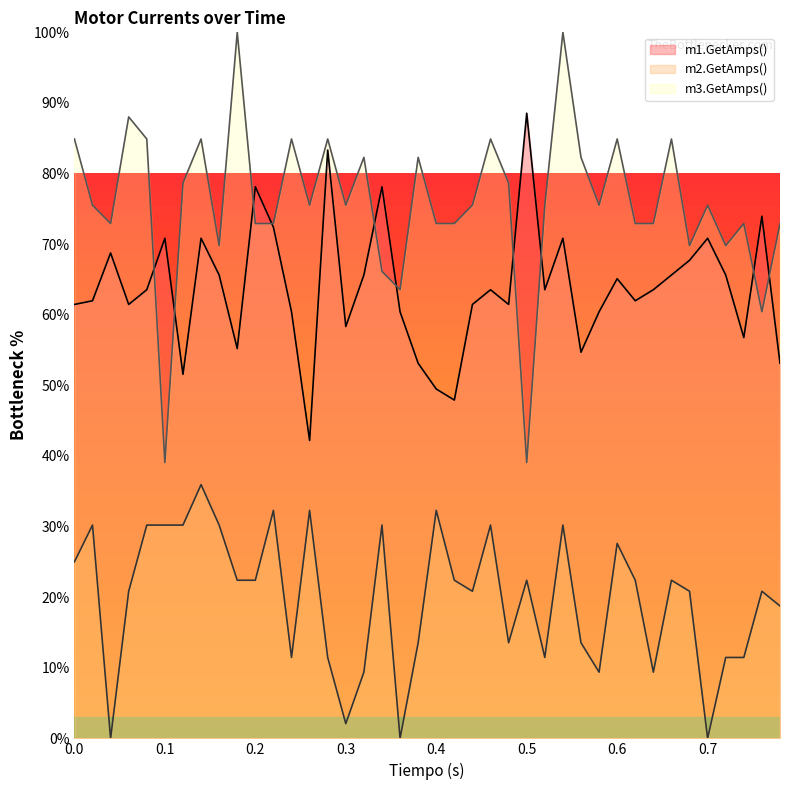

Which has a higher value, 0.76 or 0.6?

0.76